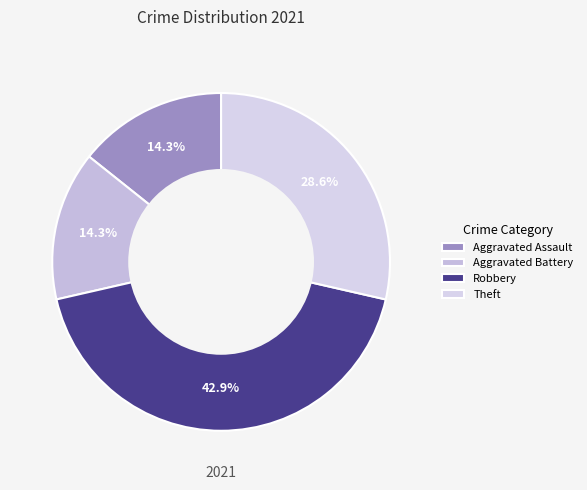

Is it true that Aggravated Battery is 8% of the pie?

False